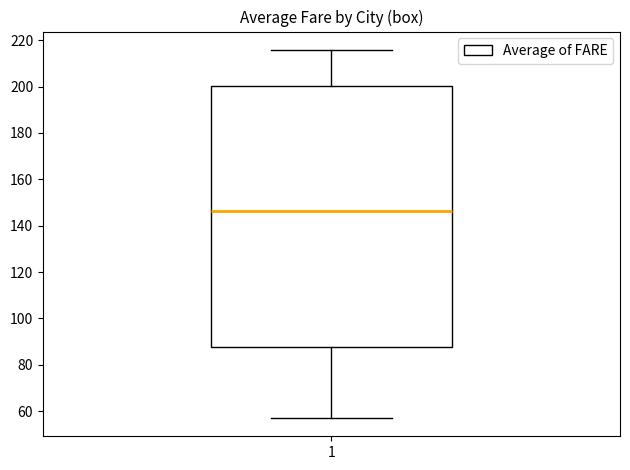

Read this box plot against the y-axis: the position of the median line, the range covered by the box, and the ends of both whiskers. The values are not printed on the chart, so give them approximately, as read against the axis.

median 146, box 88 to 200, whiskers 58 to 216